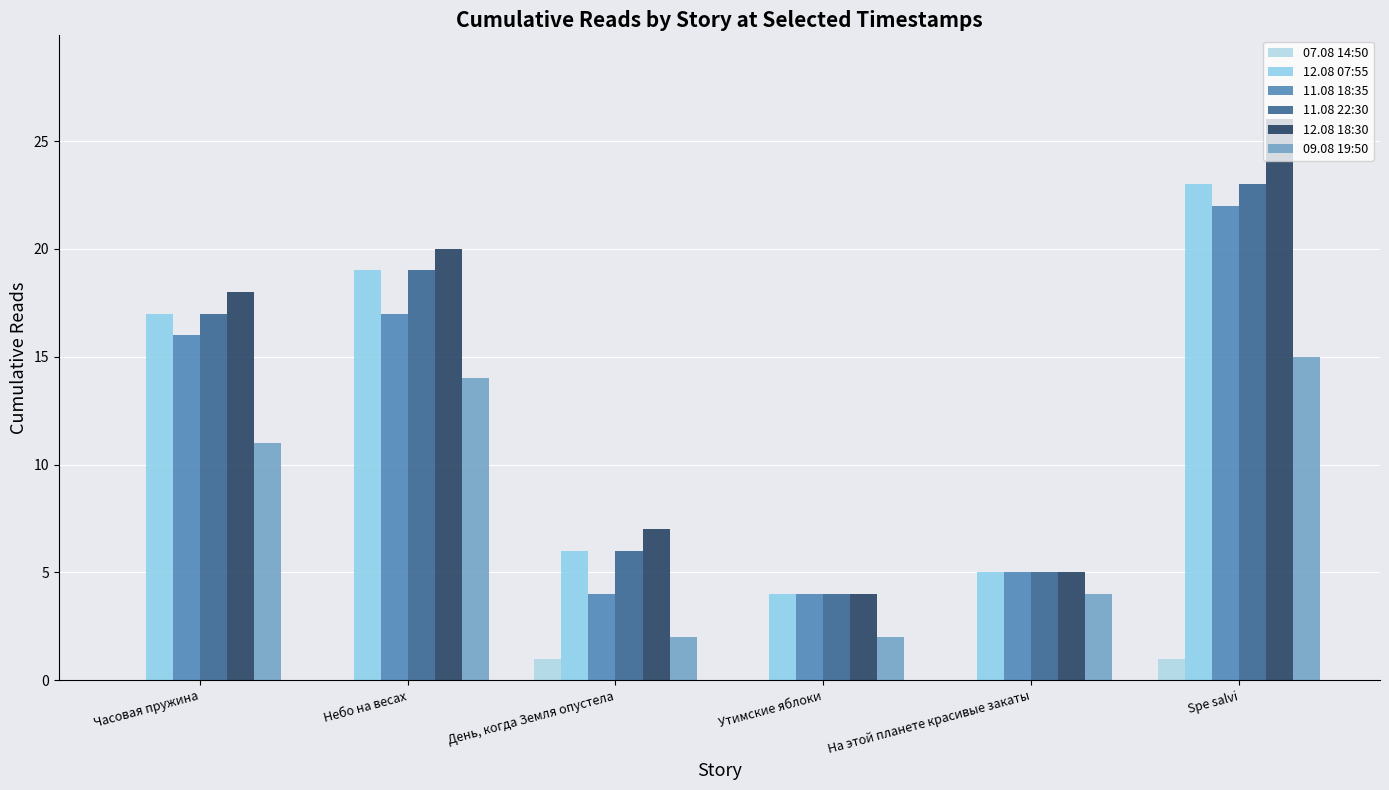

At which category is the sum across all series the highest?

Spe salvi